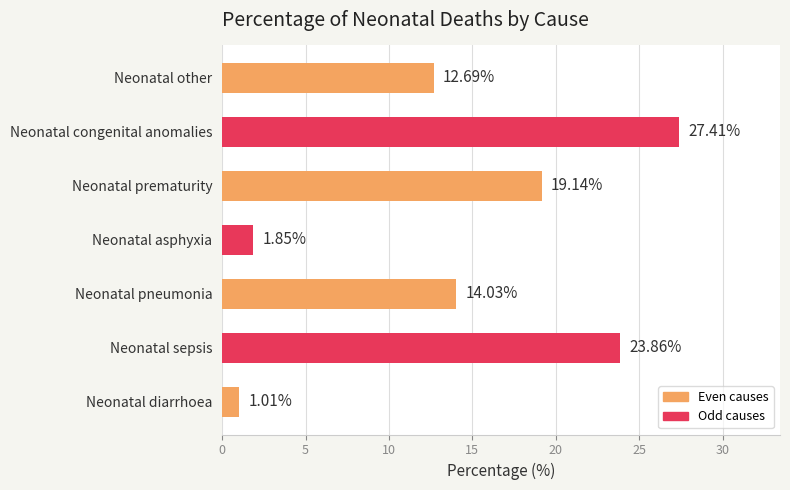

Which category has the highest value across all series?

Neonatal congenital anomalies